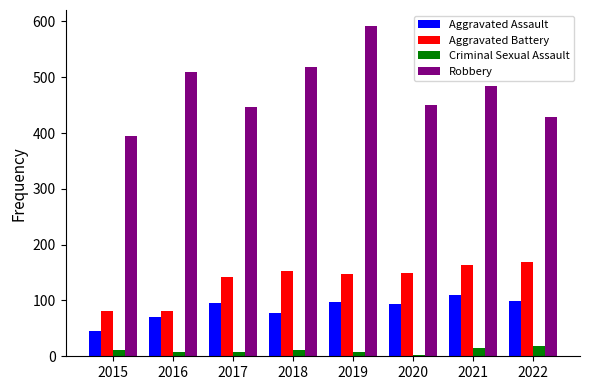

What is the difference between the second highest and minimum values in the Aggravated Assault series?

53